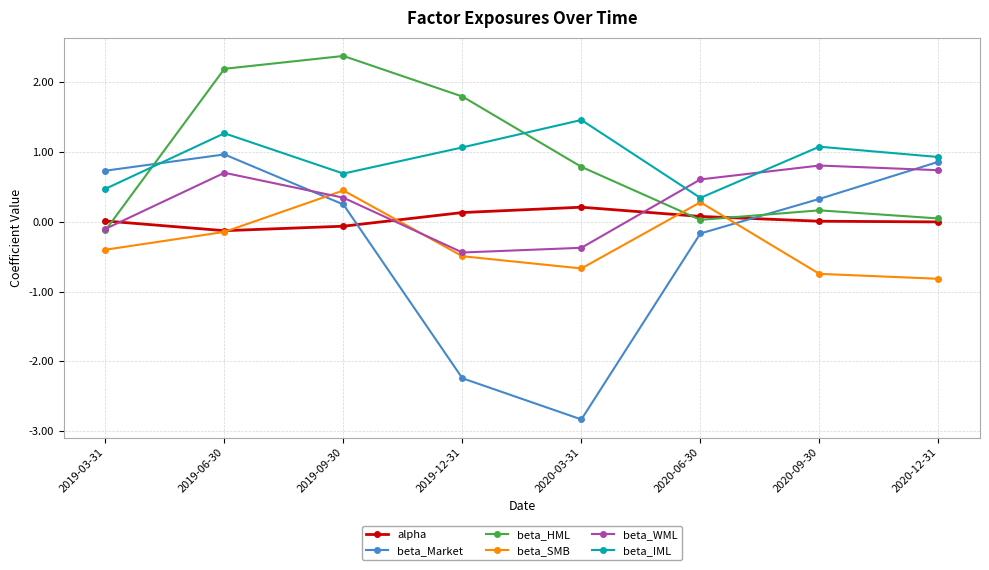

Which series changed the most between 2019-03-31 and 2020-12-31?

beta_WML